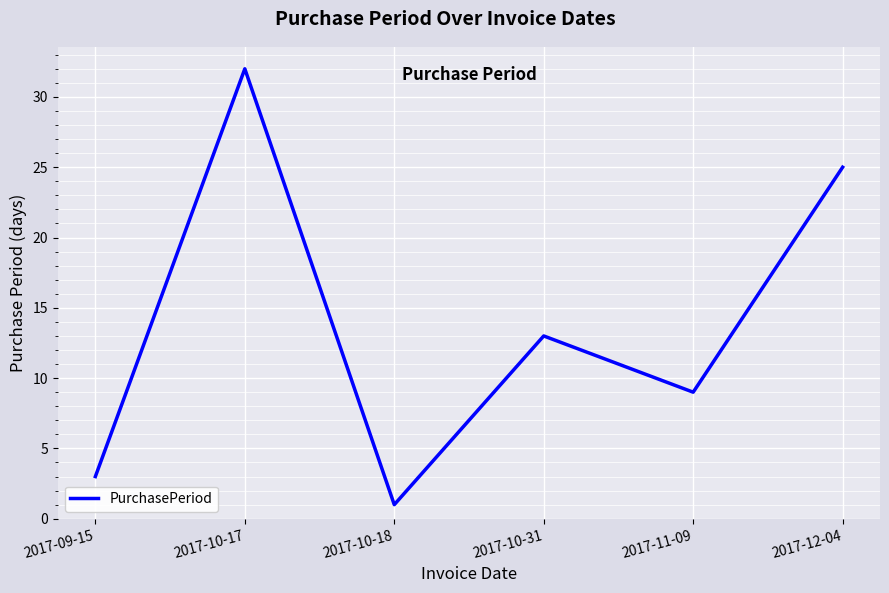

What position from the right is 2017-10-17?

5